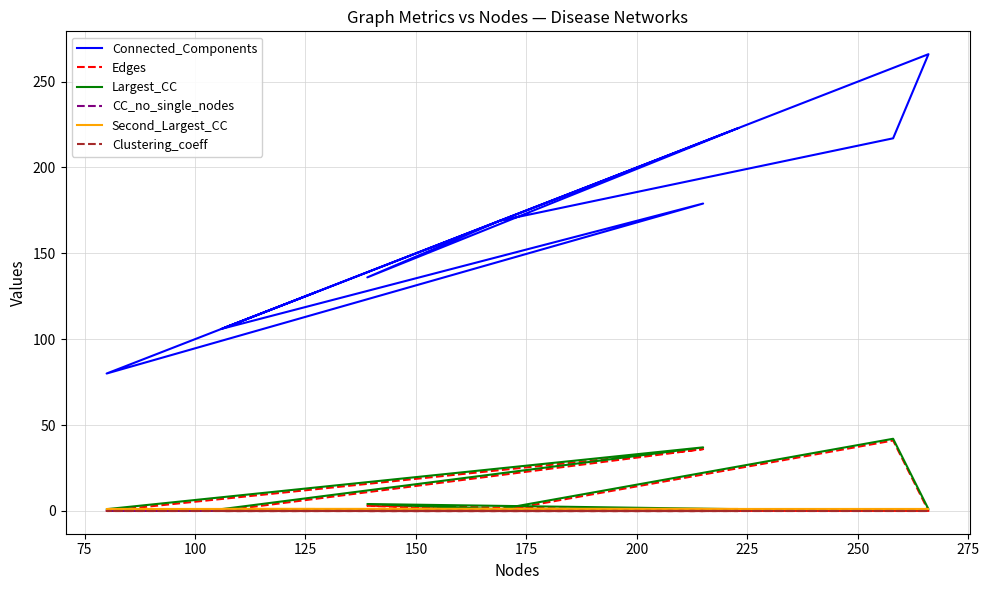

Which series has the largest total across all categories?

Connected_Components